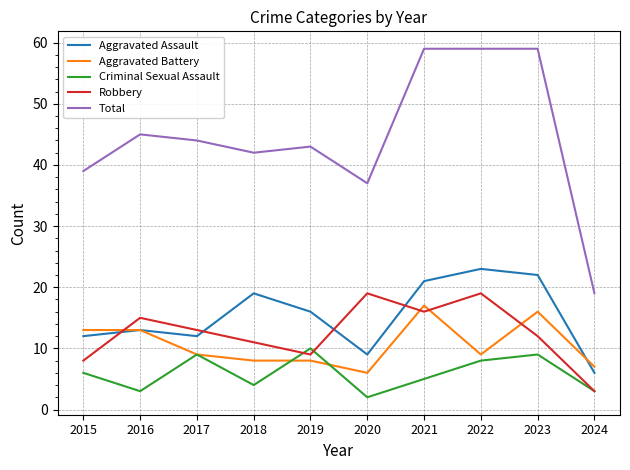

What is the approximate value of Aggravated Battery at 2024, to the nearest 5?

5